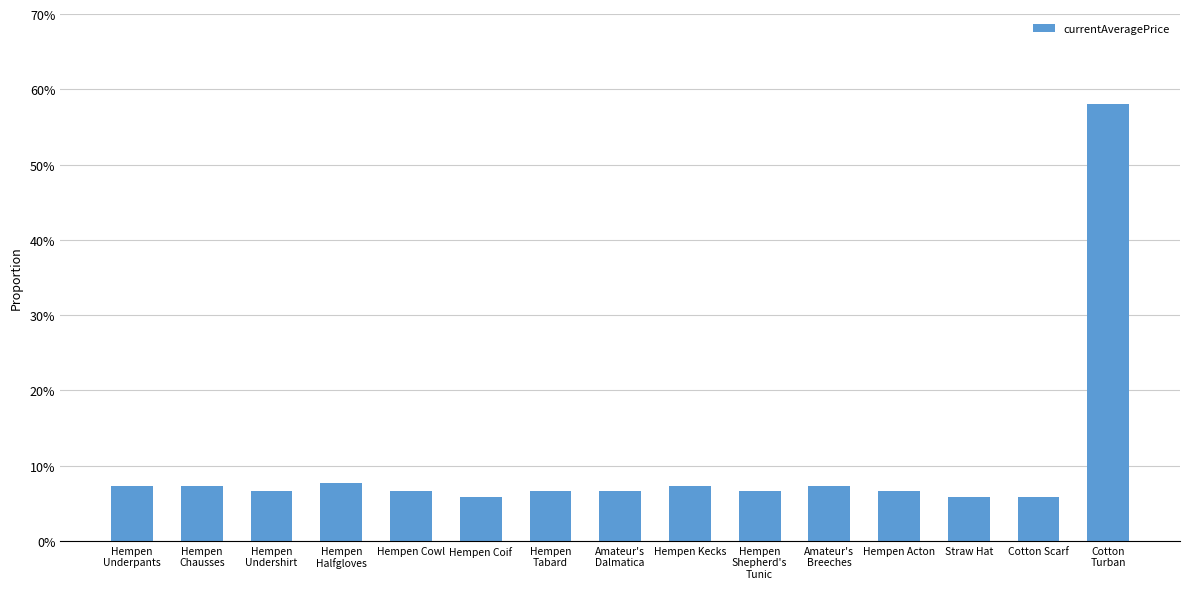

What is the greatest value displayed?

58.0